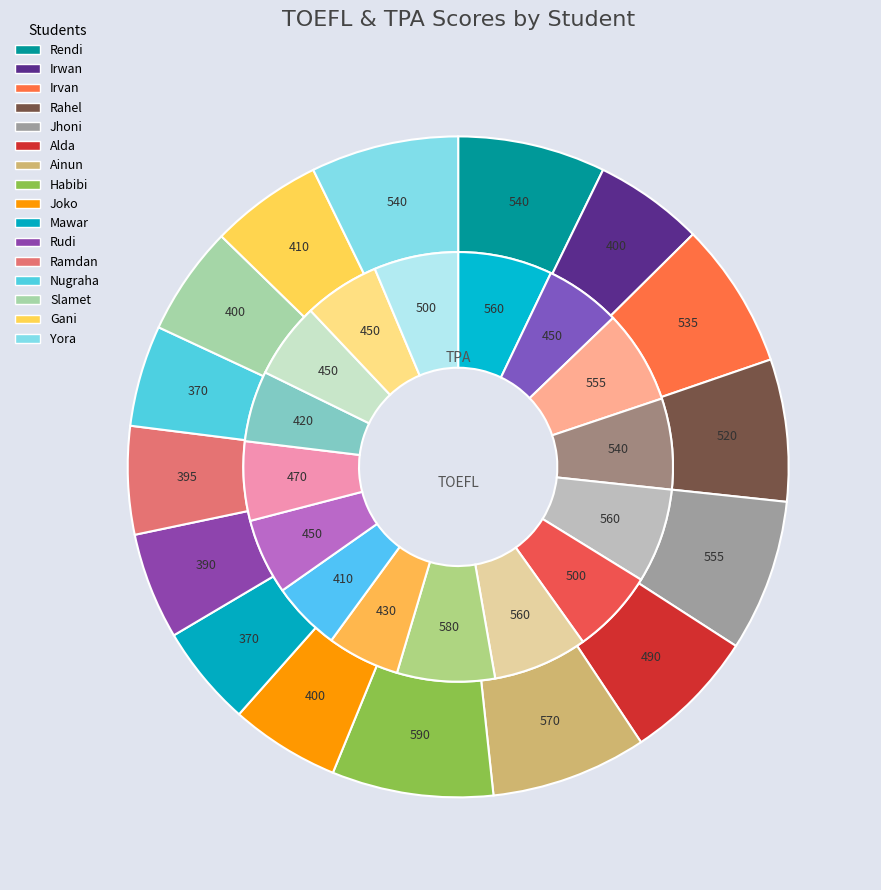

True or false: 9 accounts for 5% of the total.

True